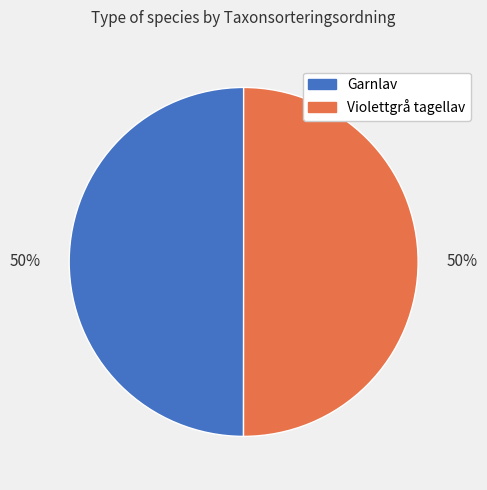

True or false: Violettgrå tagellav accounts for 50% of the total.

True